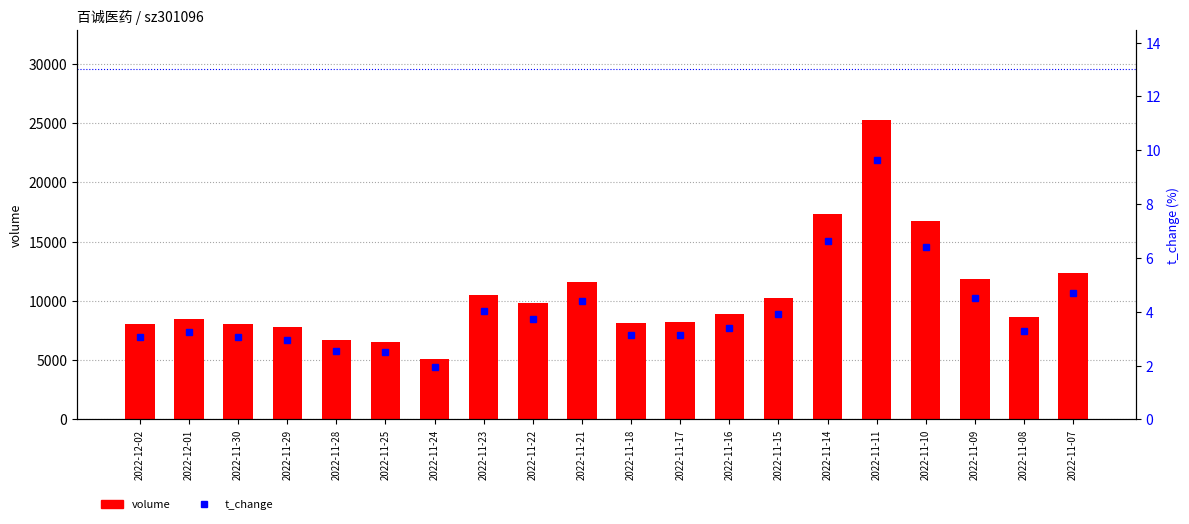

Reading left to right, what are all the values shown in this chart?

volume: 2022-12-02=8084.0	2022-12-01=8500.0	2022-11-30=8077.0	2022-11-29=7777.0	2022-11-28=6722.0	2022-11-25=6568.0	2022-11-24=5131.0	2022-11-23=10525.0	2022-11-22=9828.0	2022-11-21=11573.0	2022-11-18=8170.0	2022-11-17=8244.0	2022-11-16=8913.0	2022-11-15=10289.0	2022-11-14=17357.0	2022-11-11=25292.0	2022-11-10=16739.0	2022-11-09=11857.0	2022-11-08=8616.0	2022-11-07=12320.0
t_change: 2022-12-02=3.1	2022-12-01=3.2	2022-11-30=3.1	2022-11-29=3.0	2022-11-28=2.6	2022-11-25=2.5	2022-11-24=2.0	2022-11-23=4.0	2022-11-22=3.8	2022-11-21=4.4	2022-11-18=3.1	2022-11-17=3.1	2022-11-16=3.4	2022-11-15=3.9	2022-11-14=6.6	2022-11-11=9.7	2022-11-10=6.4	2022-11-09=4.5	2022-11-08=3.3	2022-11-07=4.7